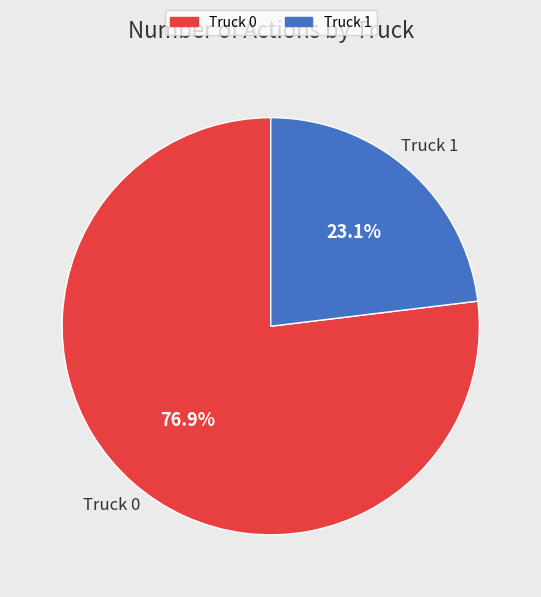

To the nearest percent, what is the difference between the largest and smallest slice percentages?

54%